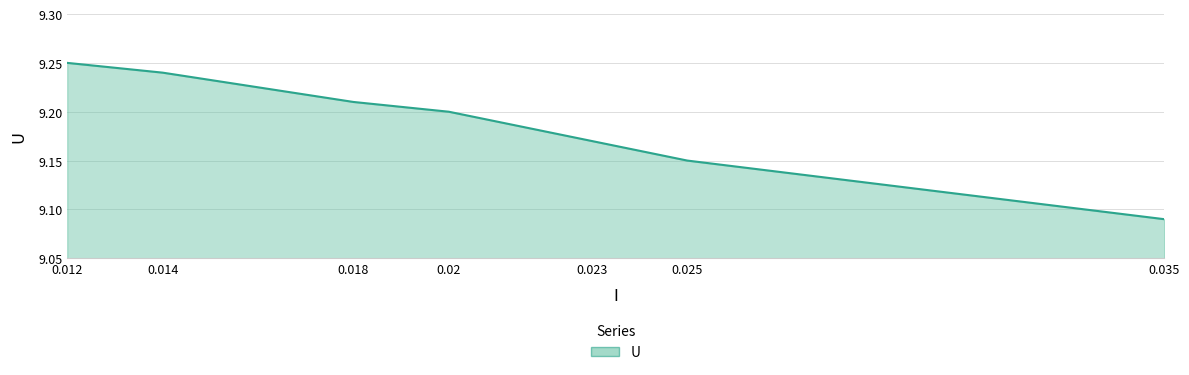

What position from the right is 0.02?

4